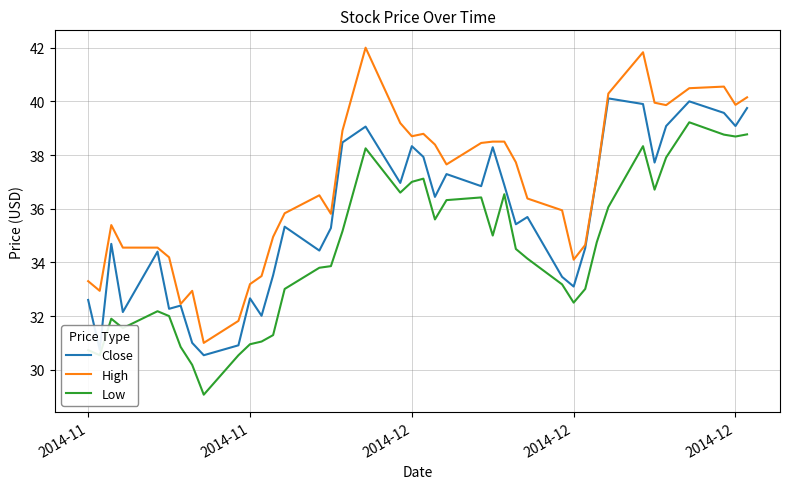

What is the greatest value displayed?

42.0